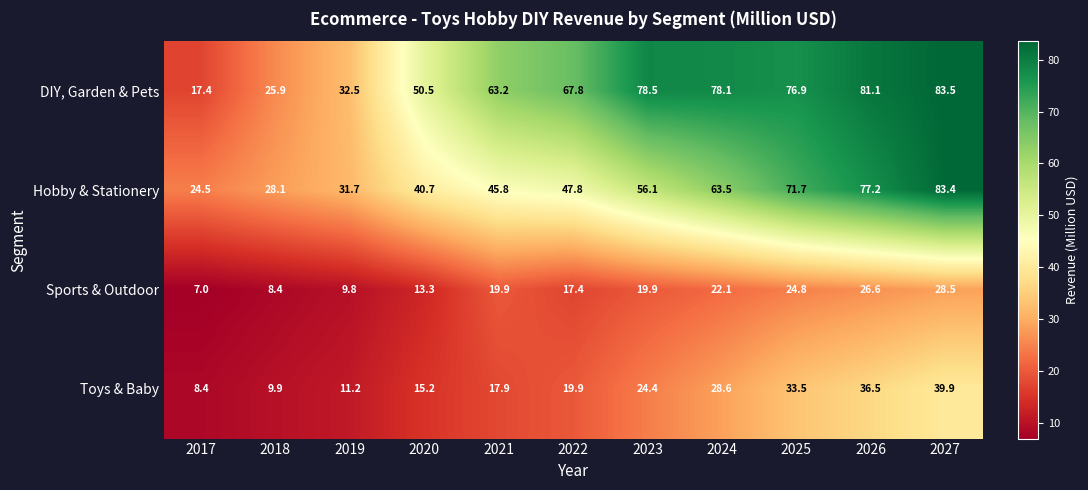

At how many categories does at least one series exceed 68?

5